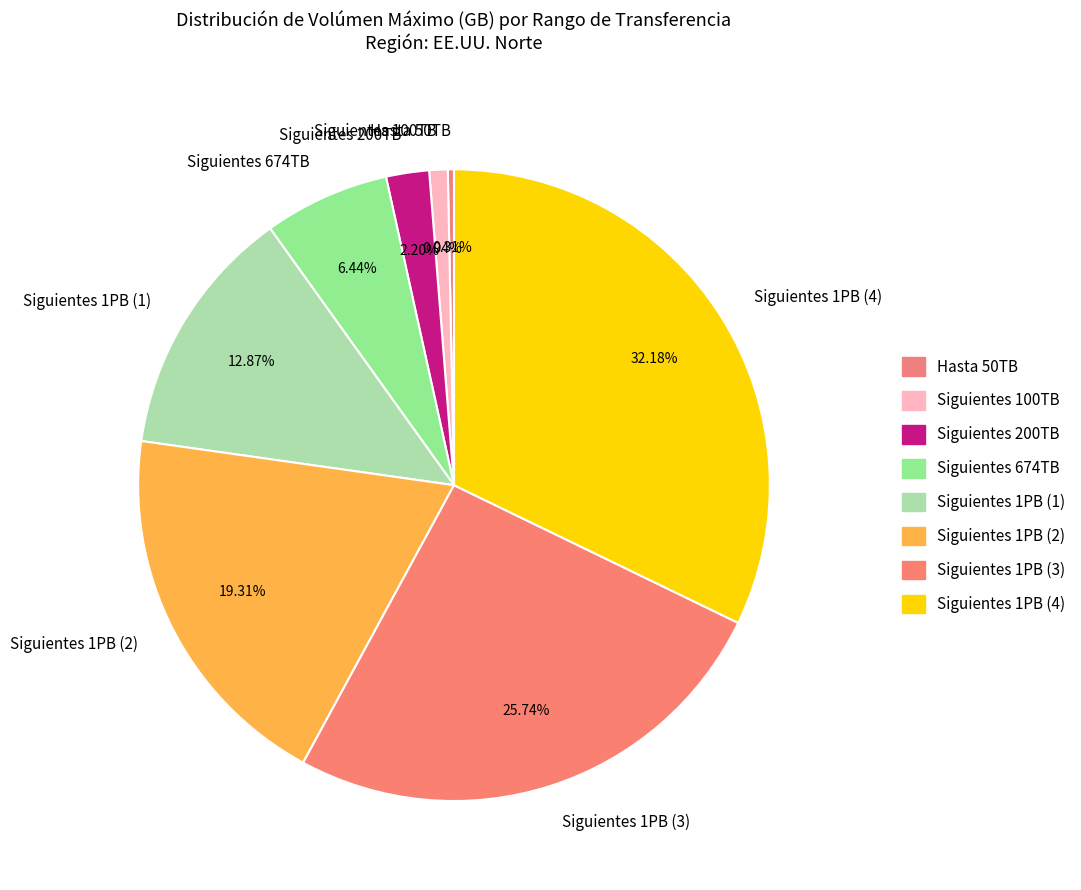

How many slices are in this pie chart?

8